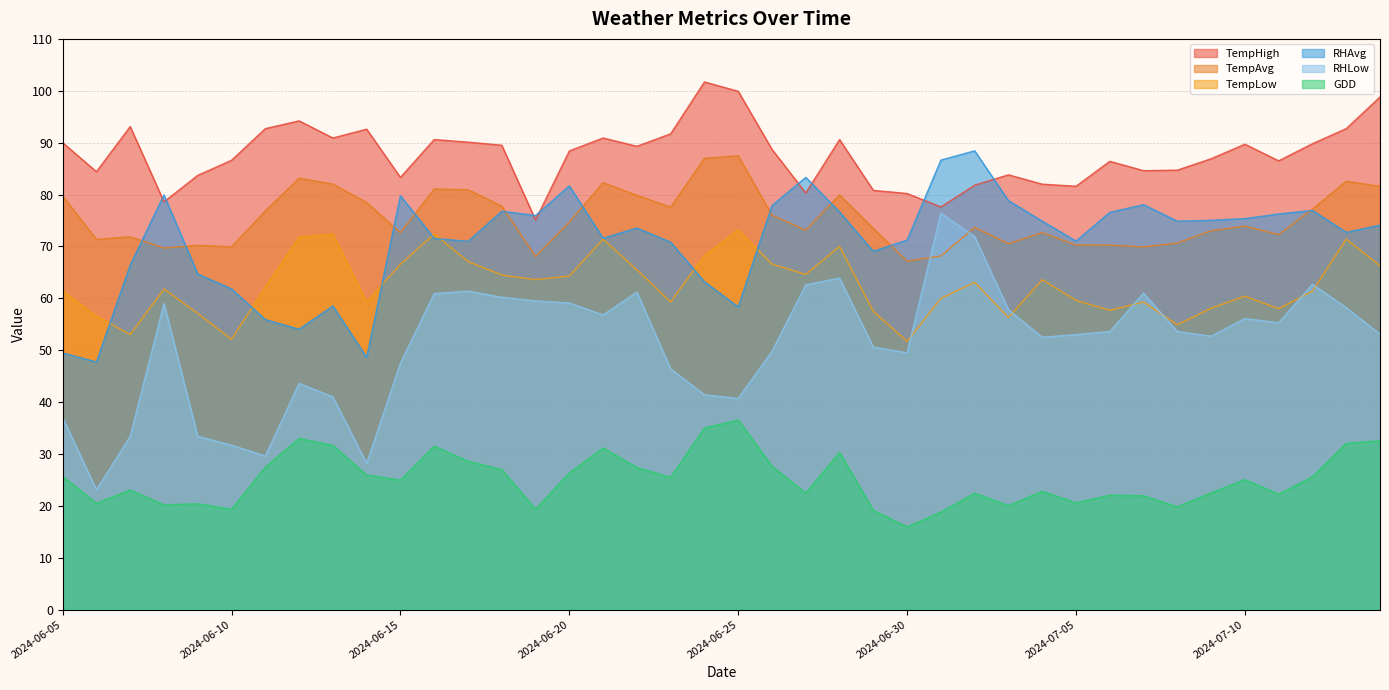

Which series has the largest total across all categories?

TempHigh